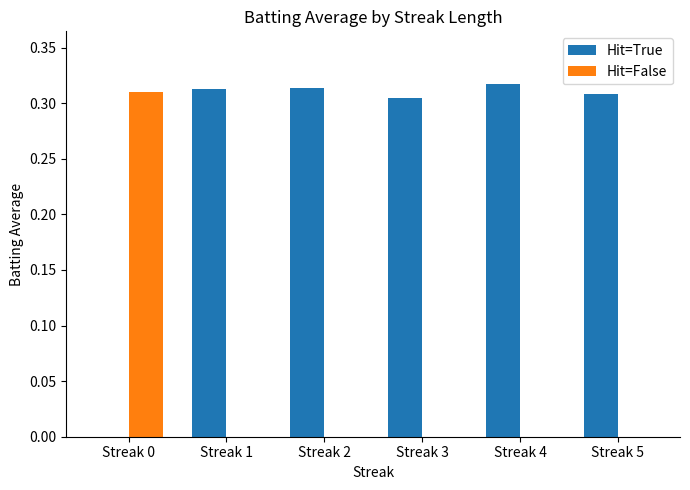

Is it true that Hit=True equals 0.0 at Streak 0?

True